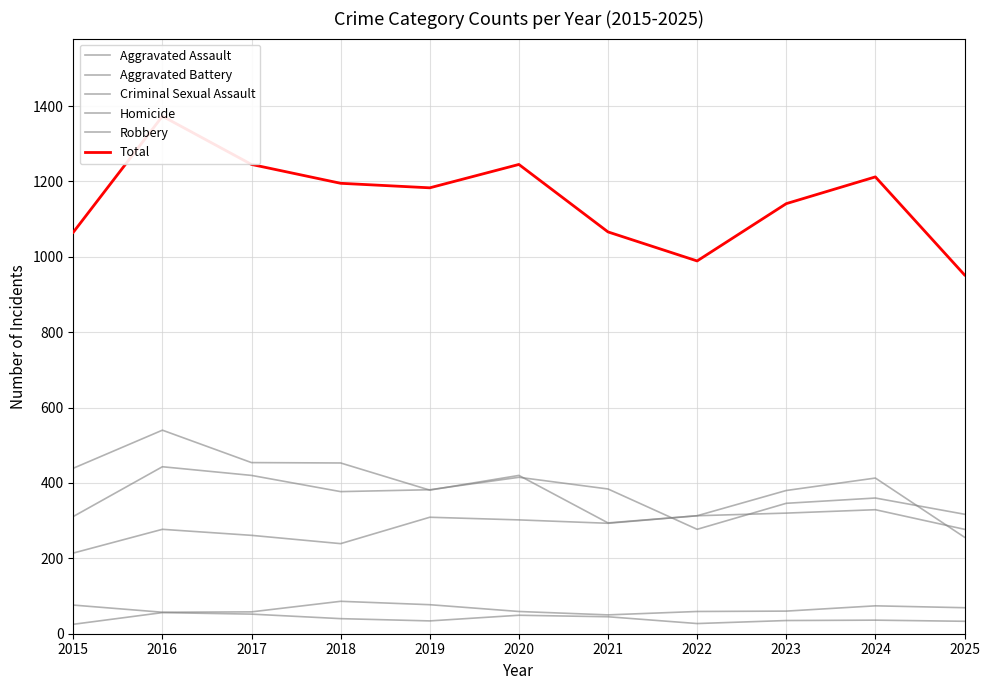

Reading right to left, list all the values displayed in this chart.

Aggravated Assault: 2025=277	2024=329	2023=320	2022=313	2021=293	2020=302	2019=309	2018=239	2017=261	2016=277	2015=214
Aggravated Battery: 2025=317	2024=360	2023=346	2022=277	2021=384	2020=415	2019=382	2018=377	2017=420	2016=443	2015=311
Criminal Sexual Assault: 2025=69	2024=74	2023=60	2022=59	2021=50	2020=59	2019=77	2018=86	2017=58	2016=57	2015=76
Homicide: 2025=33	2024=36	2023=35	2022=27	2021=45	2020=49	2019=34	2018=40	2017=52	2016=56	2015=25
Robbery: 2025=256	2024=413	2023=380	2022=313	2021=294	2020=420	2019=381	2018=453	2017=454	2016=540	2015=439
Total: 2025=952	2024=1212	2023=1141	2022=989	2021=1066	2020=1245	2019=1183	2018=1195	2017=1245	2016=1373	2015=1065